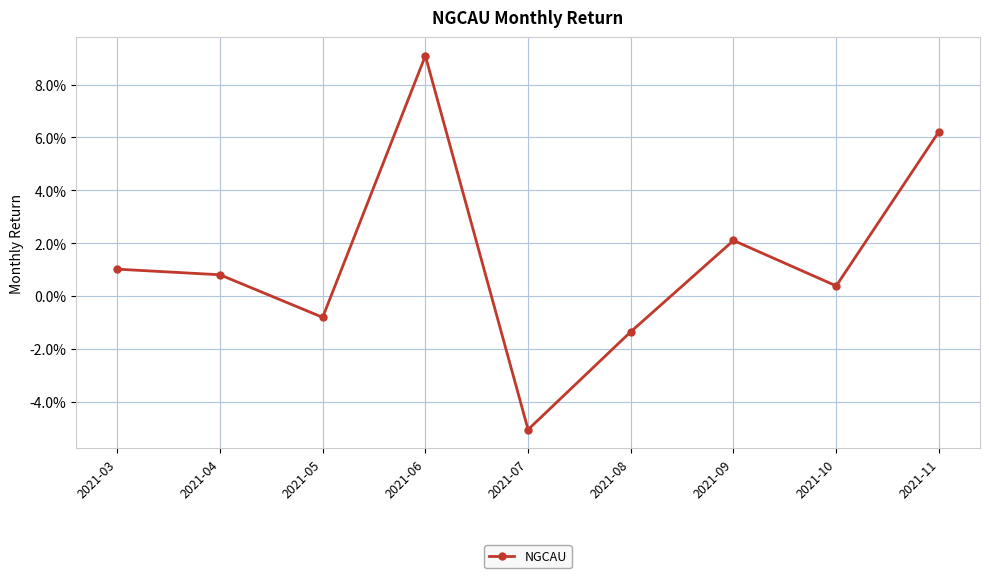

Does the chart have visible grid lines?

Yes